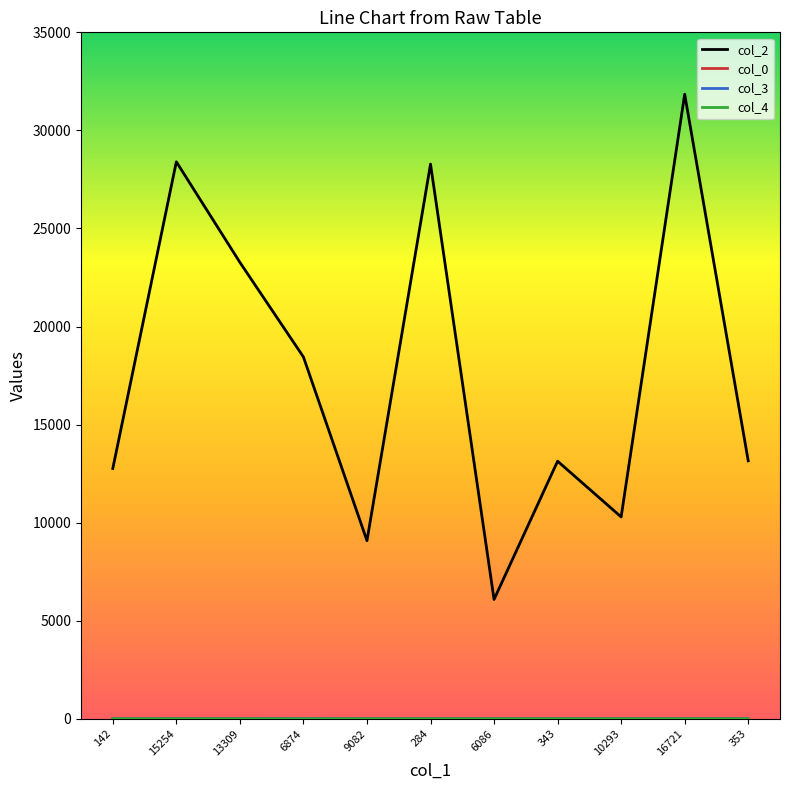

How many lines are shown in the chart?

4